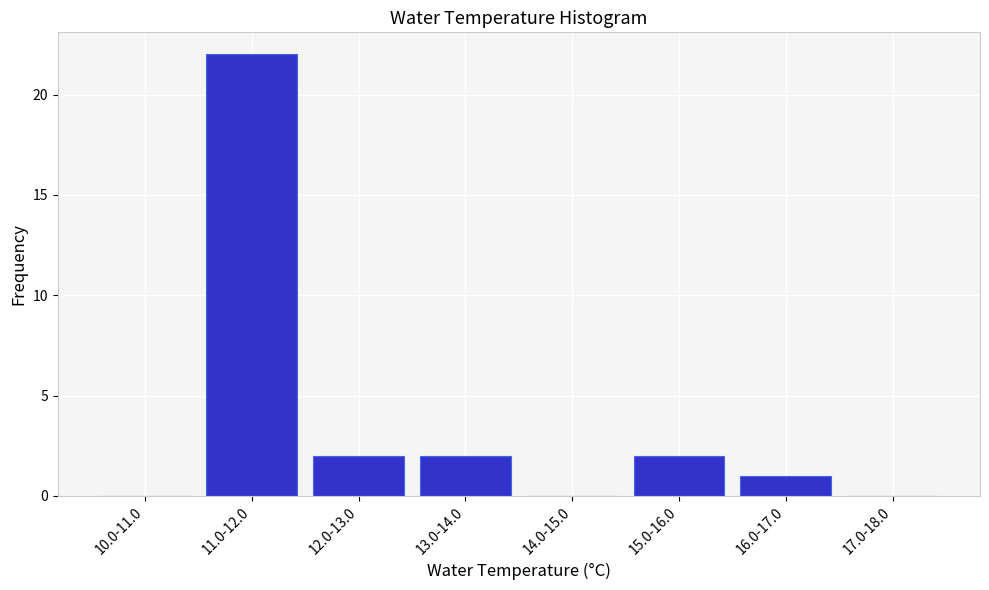

Reading right to left, what are all the values shown in this chart?

17.0-18.0=0	16.0-17.0=1	15.0-16.0=2	14.0-15.0=0	13.0-14.0=2	12.0-13.0=2	11.0-12.0=22	10.0-11.0=0